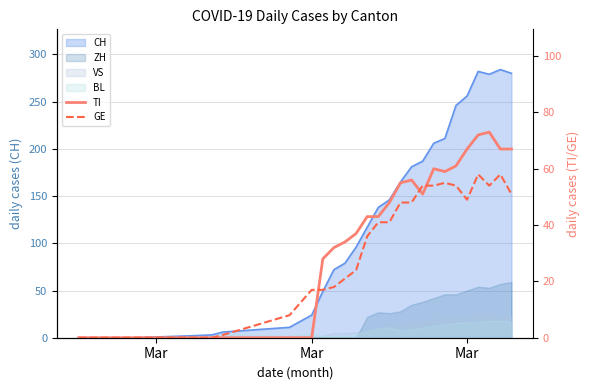

At which category does the chart reach its minimum across all series?

Mar